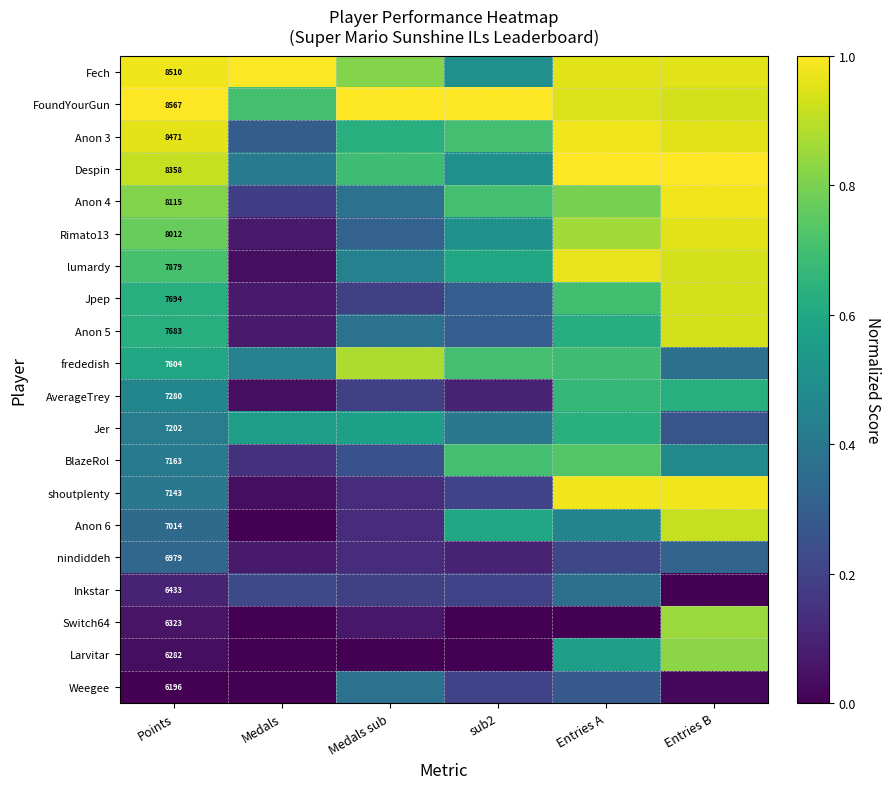

Between Medals sub and sub2, which is larger?

Medals sub